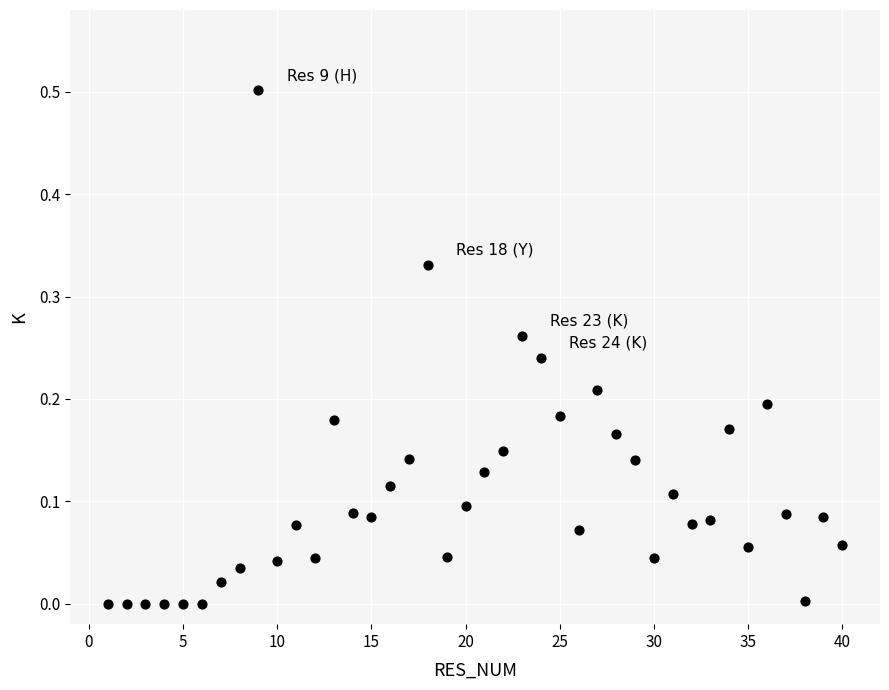

What is the range of X values (max minus min)?

39.0